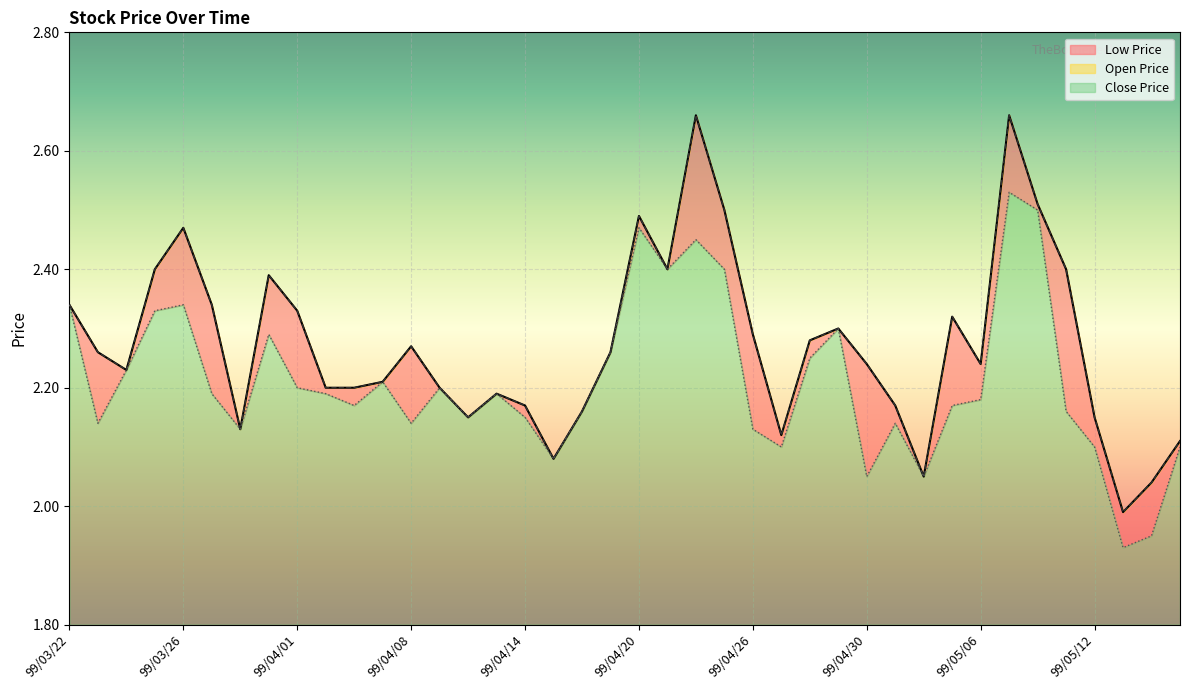

What value does the Close Price series have at 99/03/24?

2.2